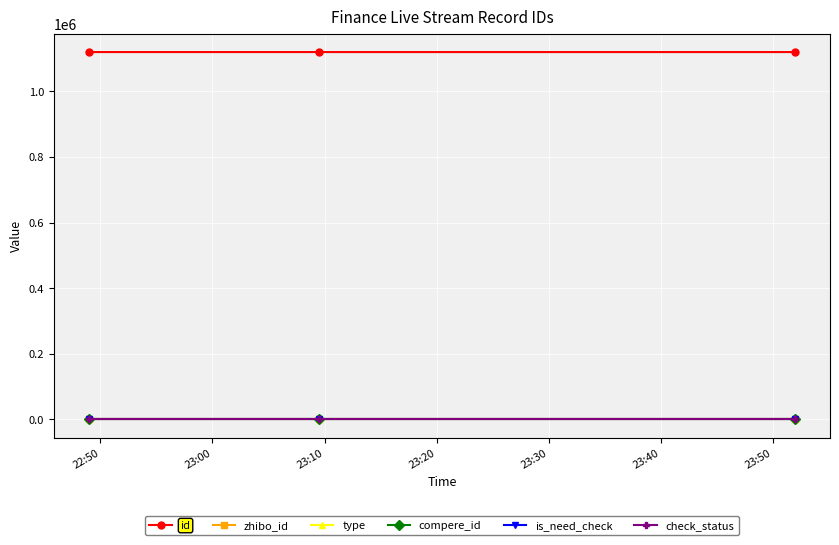

Does the chart display data point markers on the line(s)?

Yes